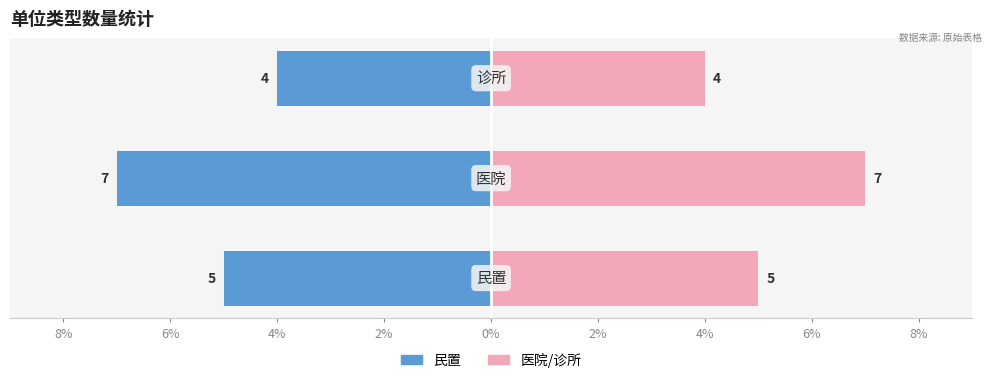

What is the average value of the 医院/右侧 series?

5